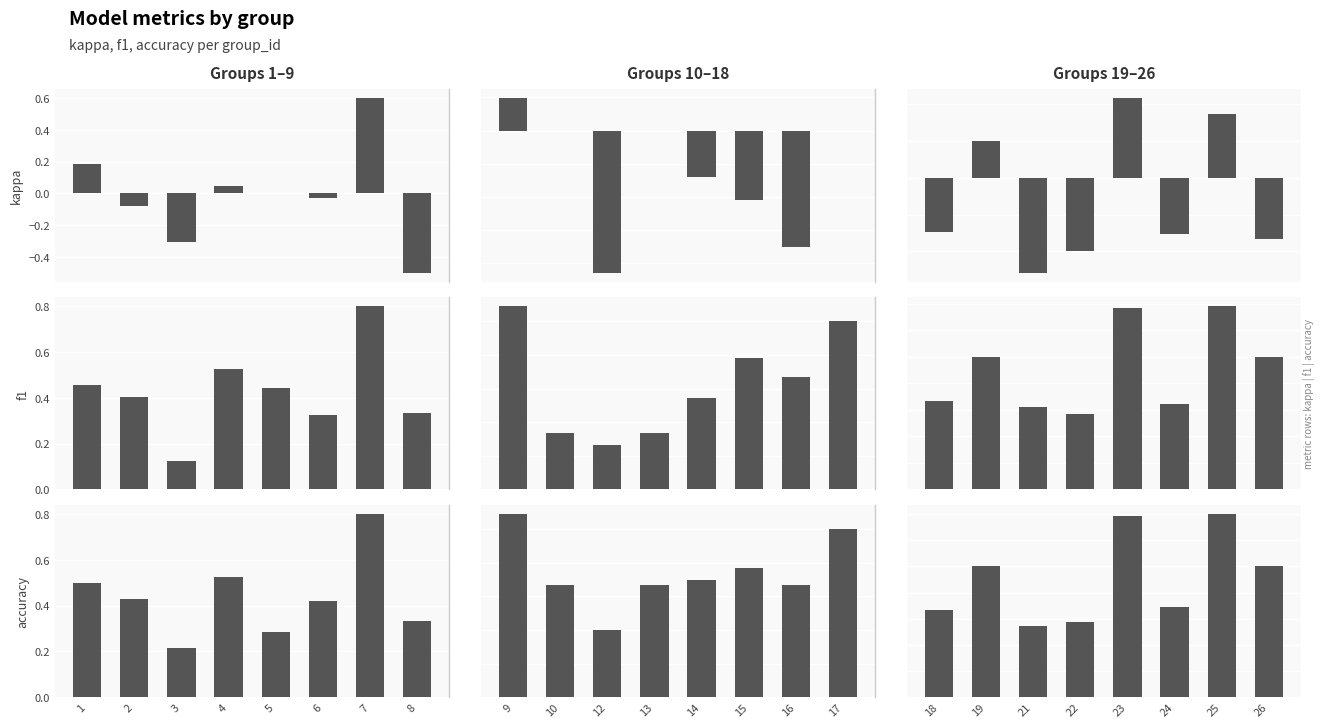

How many kappa values are between 0 and 1?

3